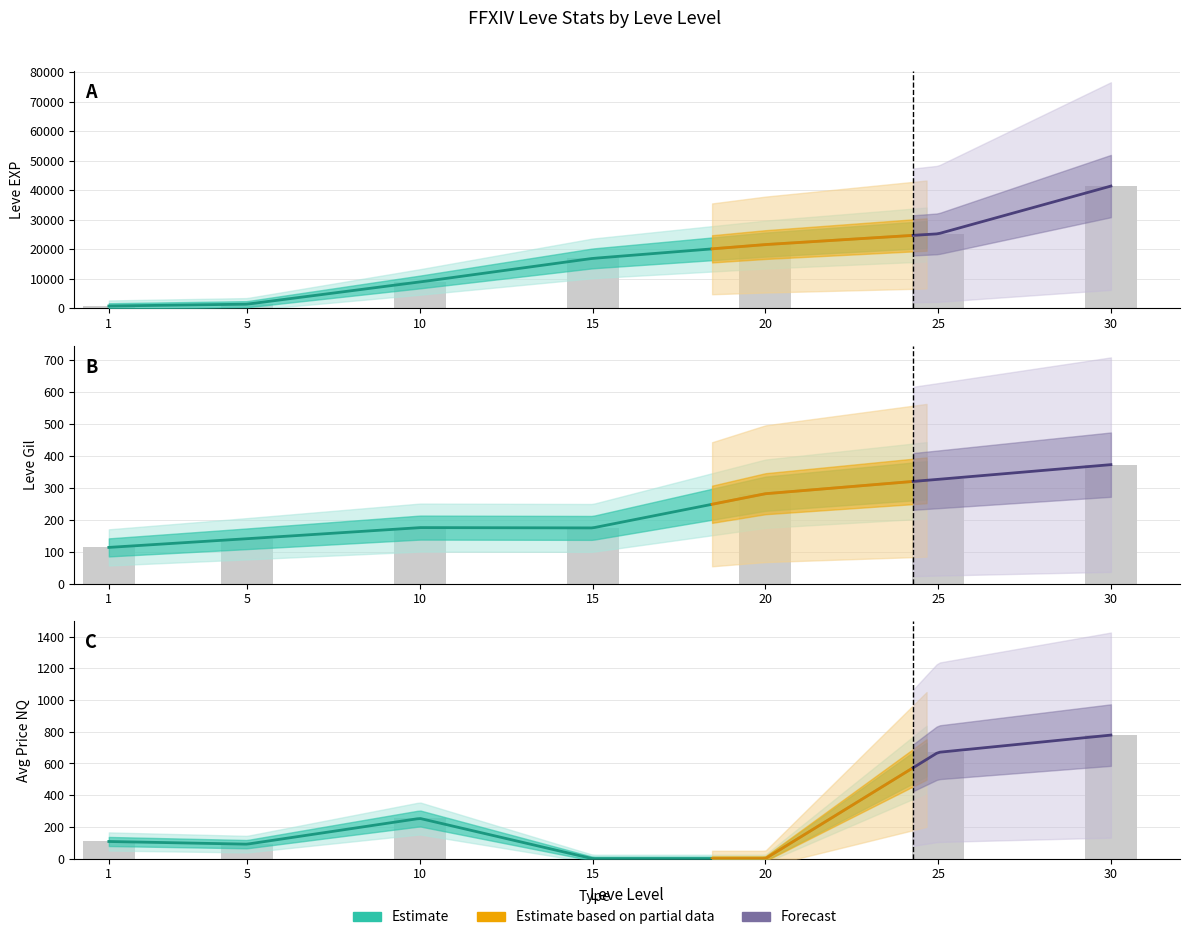

Where is Leve Gil nearest to the value 242?

20